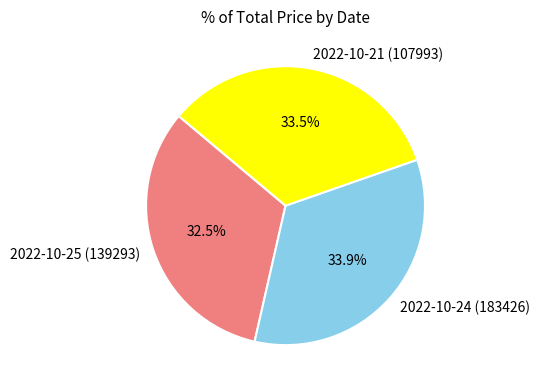

Combined, do 2022-10-25 (139293) and 2022-10-24 (183426) account for over 50%?

Yes